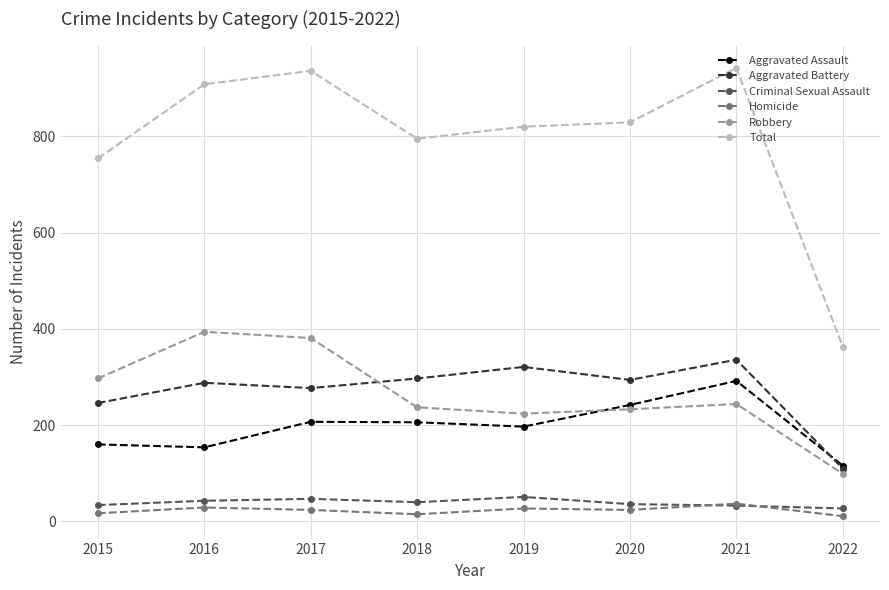

Which series has the largest range (max minus min)?

Total